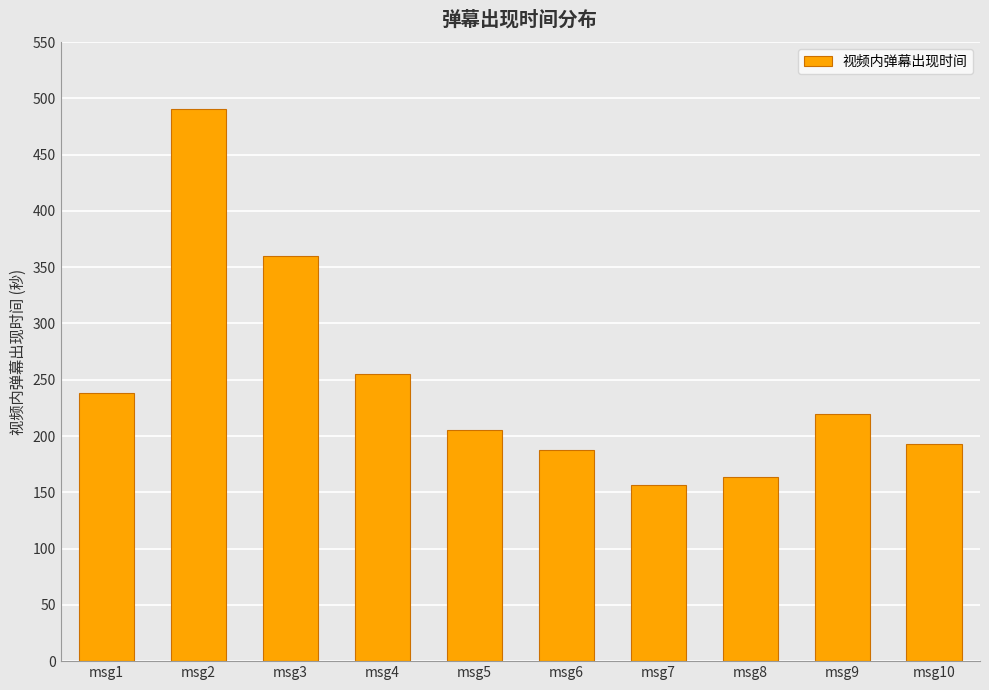

How many distinct data groups are displayed?

1